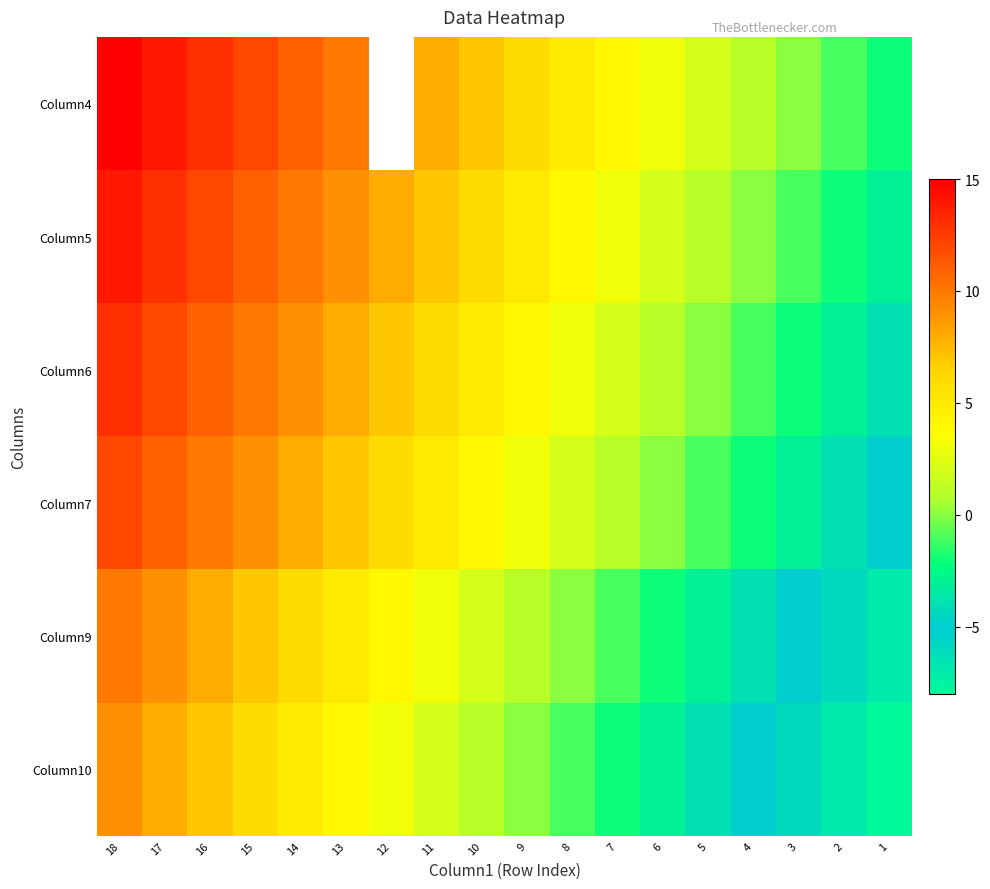

At which label does Column4 reach its minimum?

1